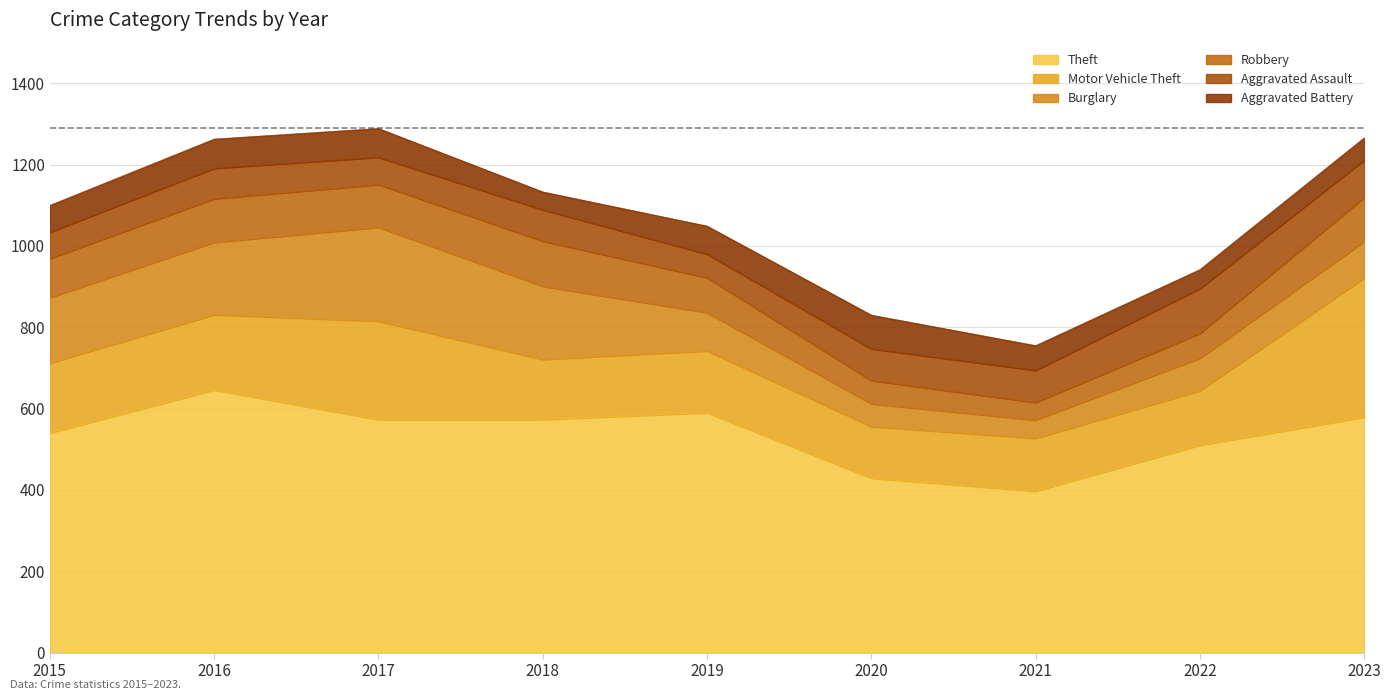

Where is Aggravated Battery nearest to the value 63?

2021